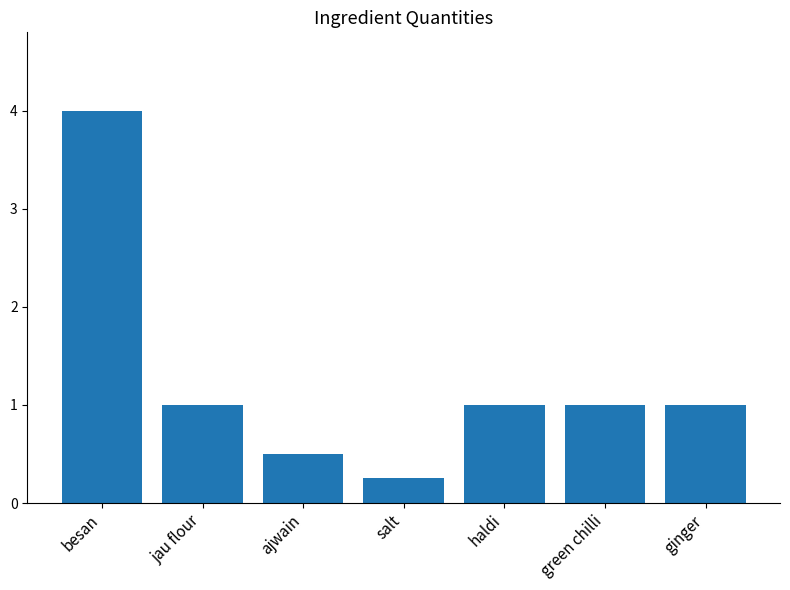

What is the value of the 5th bar from the left?

1.0